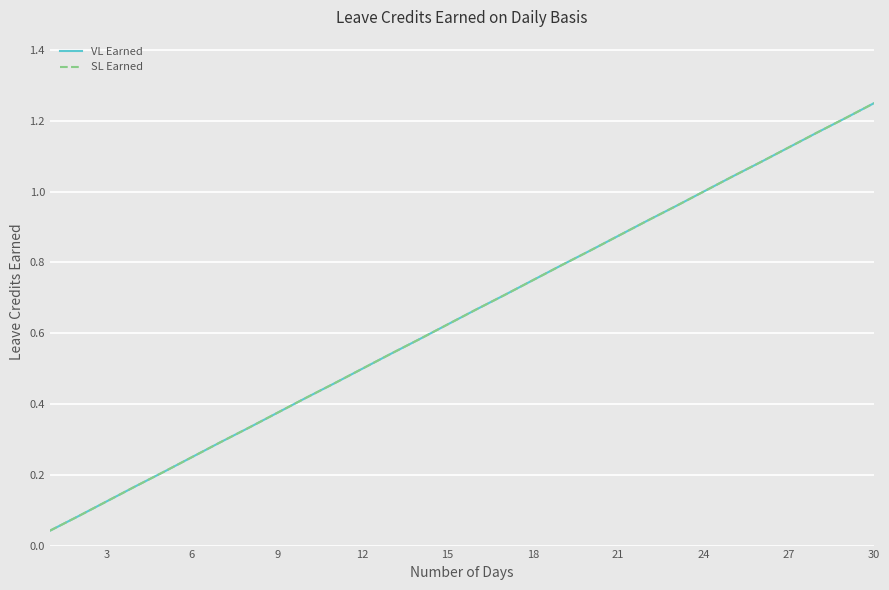

Is this an area chart (filled region under the line)?

No